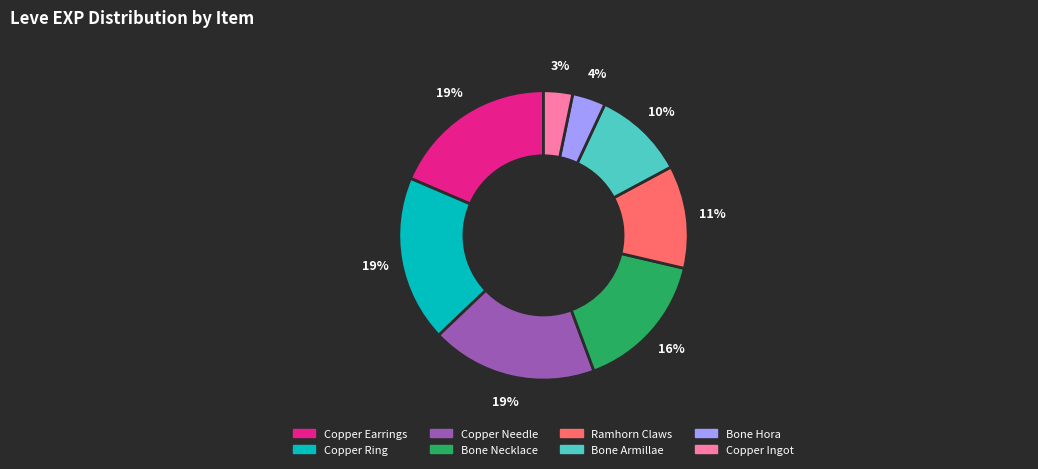

Is there a majority slice in this chart?

No